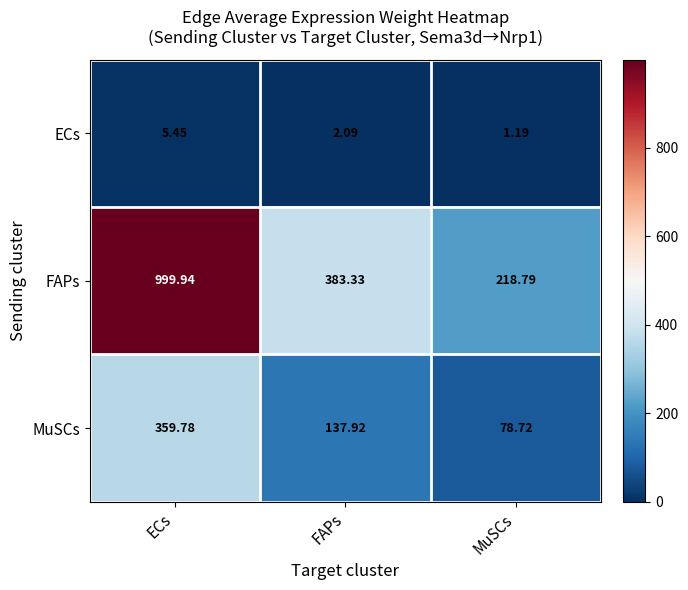

Which label corresponds to the smallest value in the chart?

MuSCs